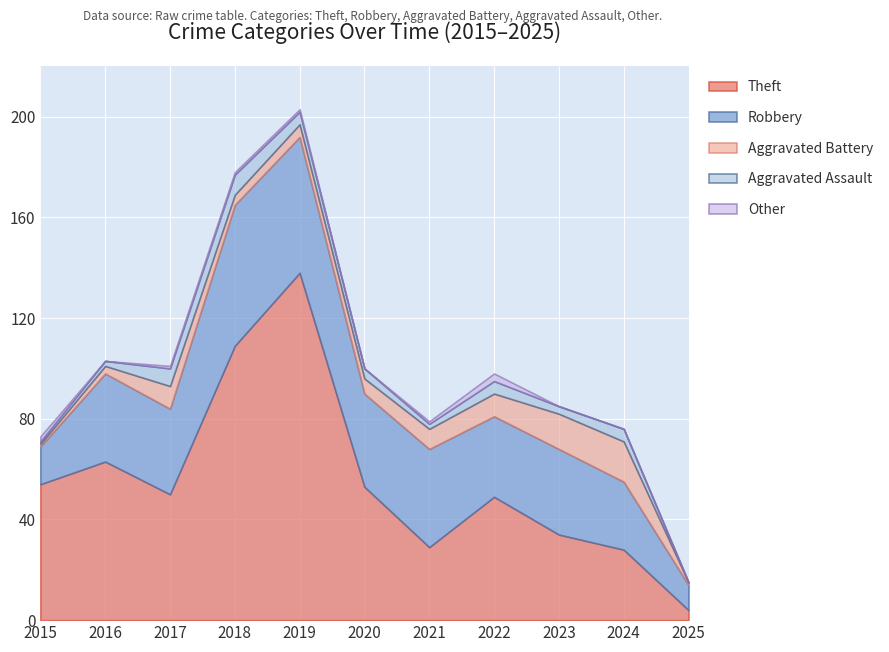

Reading left to right, list all the values displayed in this chart.

Theft: 54	63	50	109	138	53	29	49	34	28	4
Robbery: 15	35	34	56	54	37	39	32	34	27	10
Aggravated Battery: 1	3	9	4	5	6	8	9	14	16	1
Aggravated Assault: 1	2	7	8	5	4	2	5	3	5	0
Other: 2	0	1	1	1	0	1	3	0	0	0